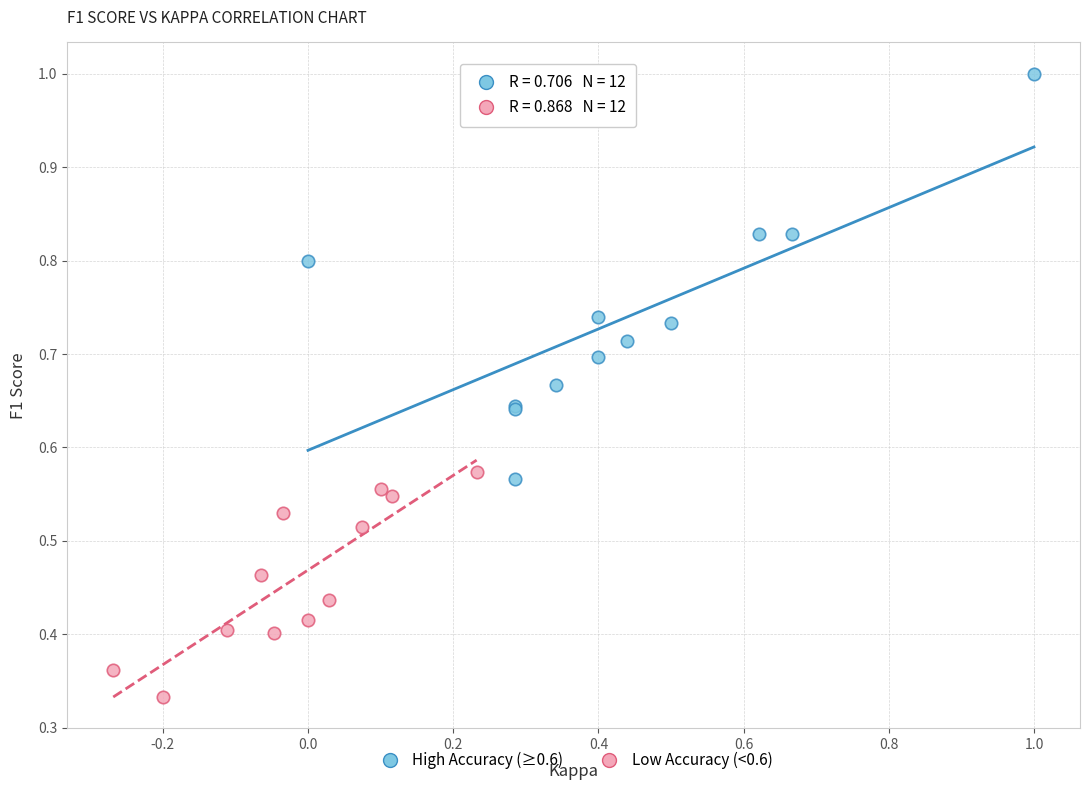

Which series reaches the minimum Y coordinate?

Low Accuracy (<0.6)